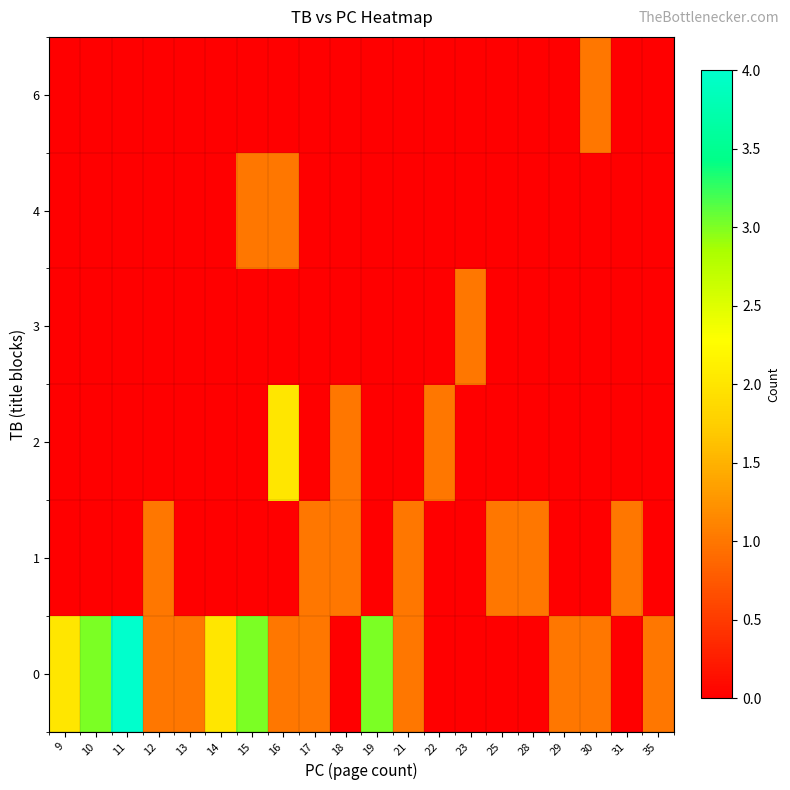

Between 11 and 28, which is larger?

11